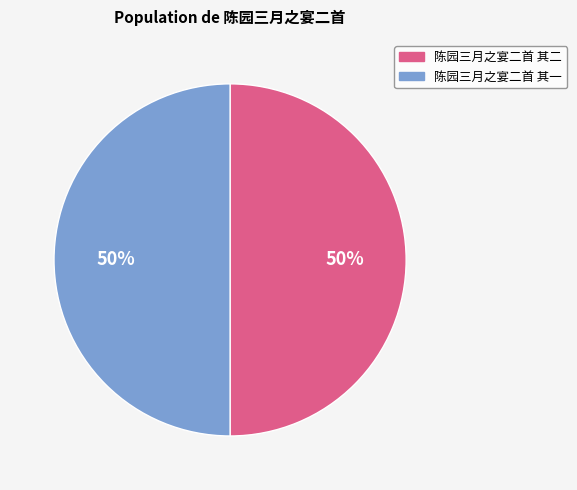

Combined, do 陈园三月之宴二首 其二 and 陈园三月之宴二首 其一 account for over 50%?

Yes